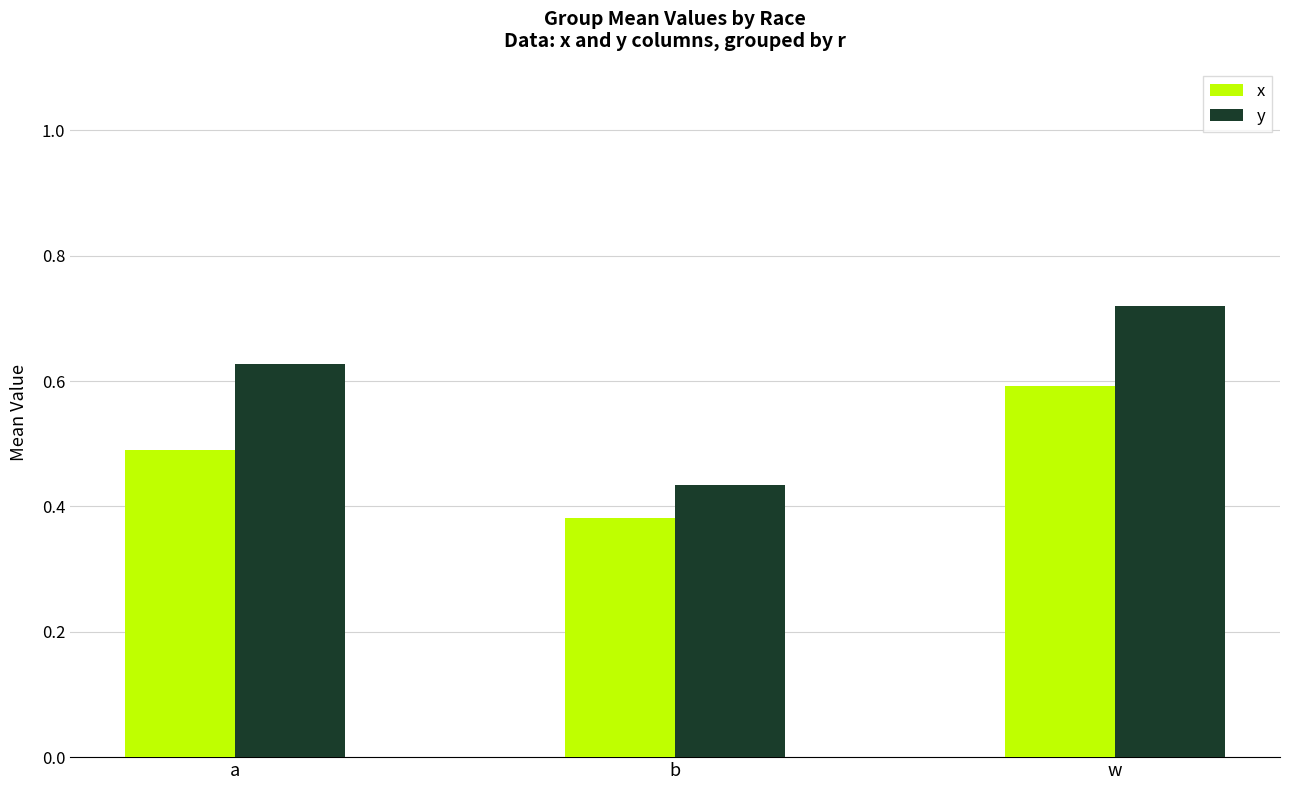

At which label is y closest to 0?

b